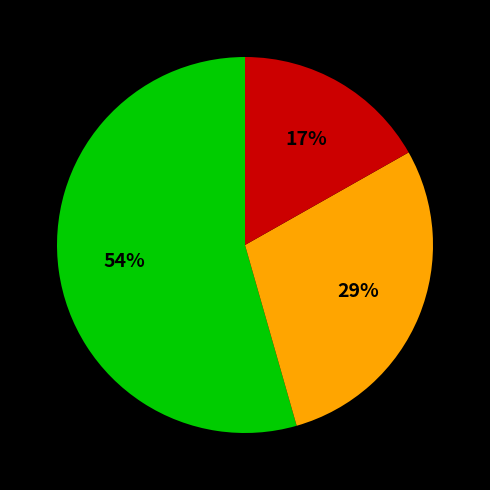

How many segments does this pie chart have?

3